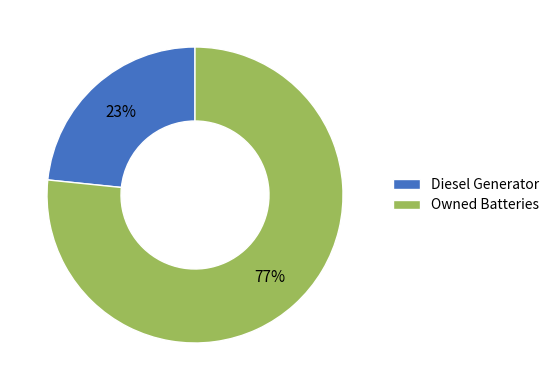

Rank the categories by value from highest to lowest.

Owned Batteries, Diesel Generator